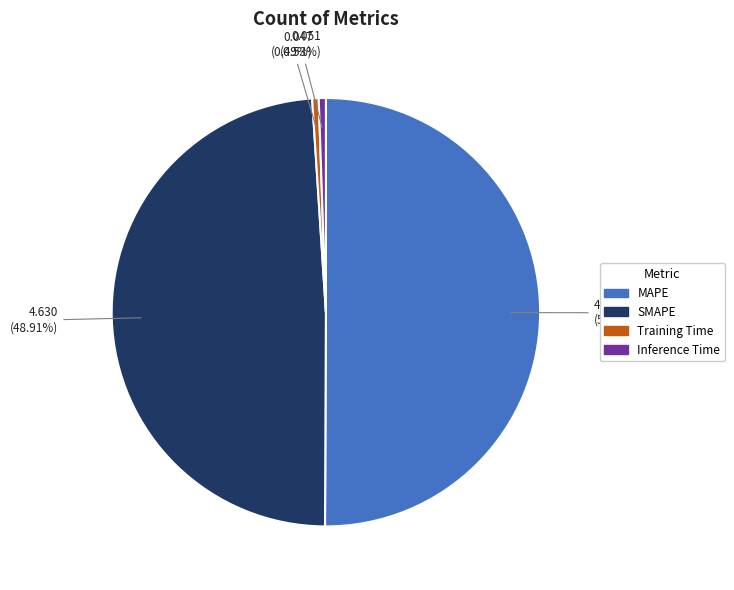

To the nearest percent, what percentage of the pie is MAPE?

50%